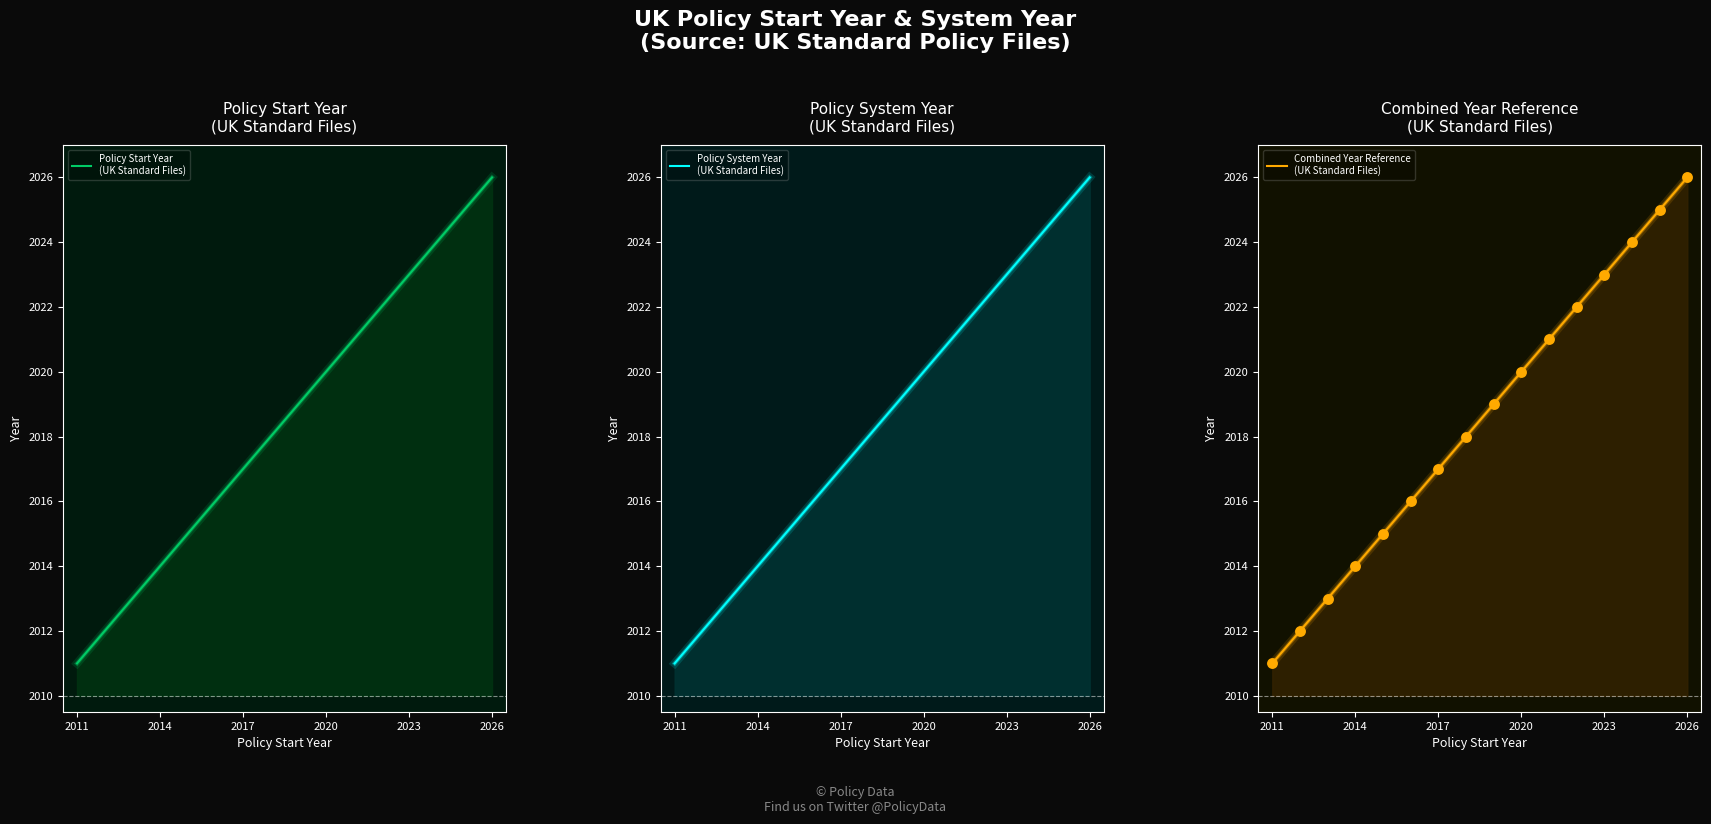

What are all the series names shown in the legend?

Policy Start Year
(UK Standard Files), Policy System Year
(UK Standard Files), Combined Year Reference
(UK Standard Files)